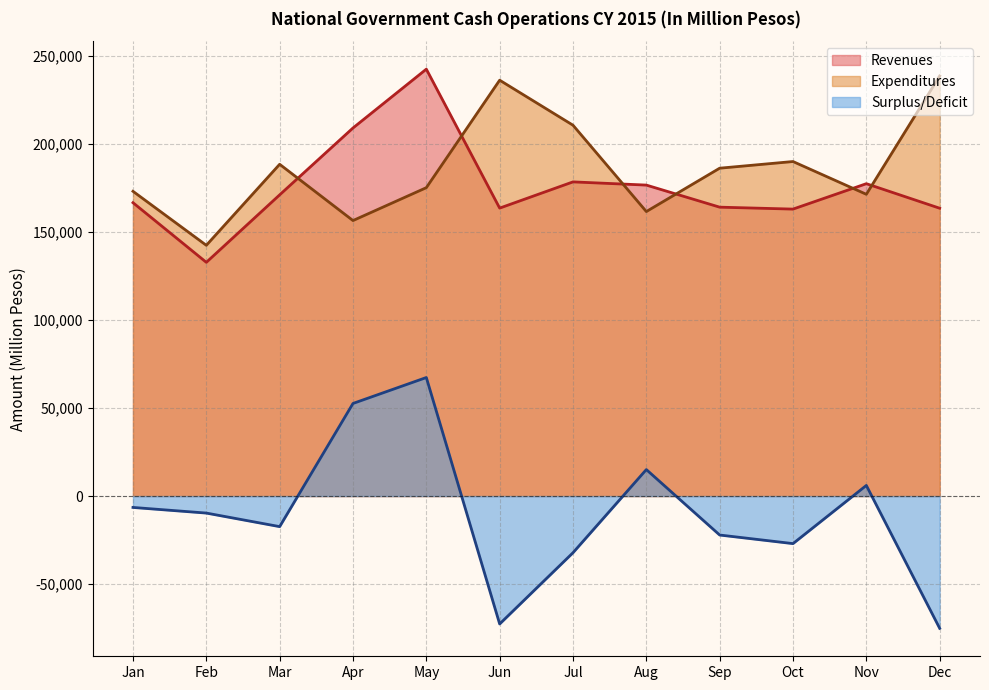

What is the sum of the Revenues values at Apr and Mar?

380210